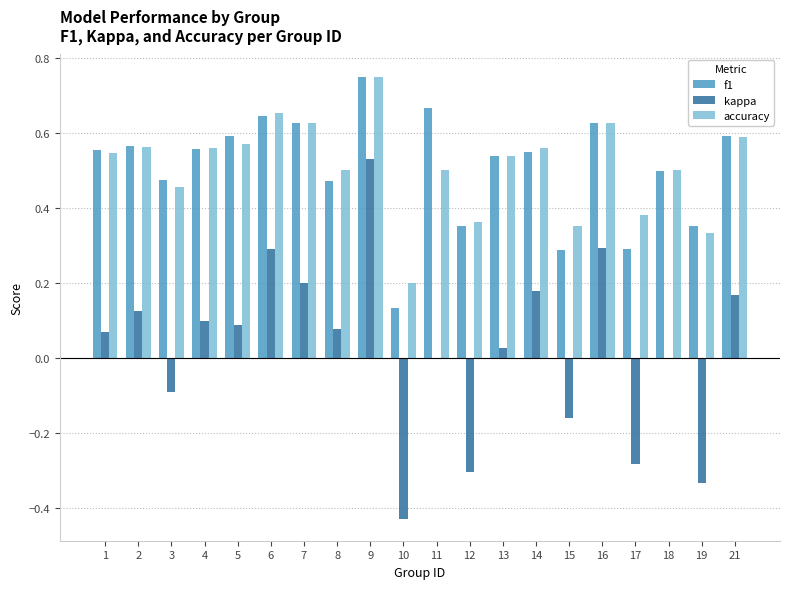

Which series has the widest spread of values?

kappa